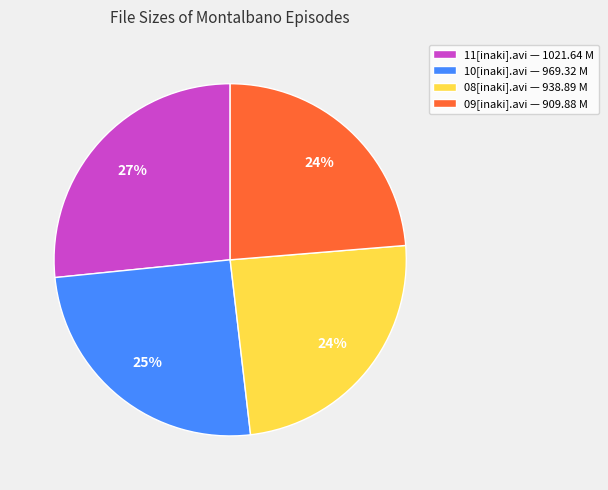

To the nearest percent, what percentage of the pie is 08[inaki].avi — 938.89 M?

24%